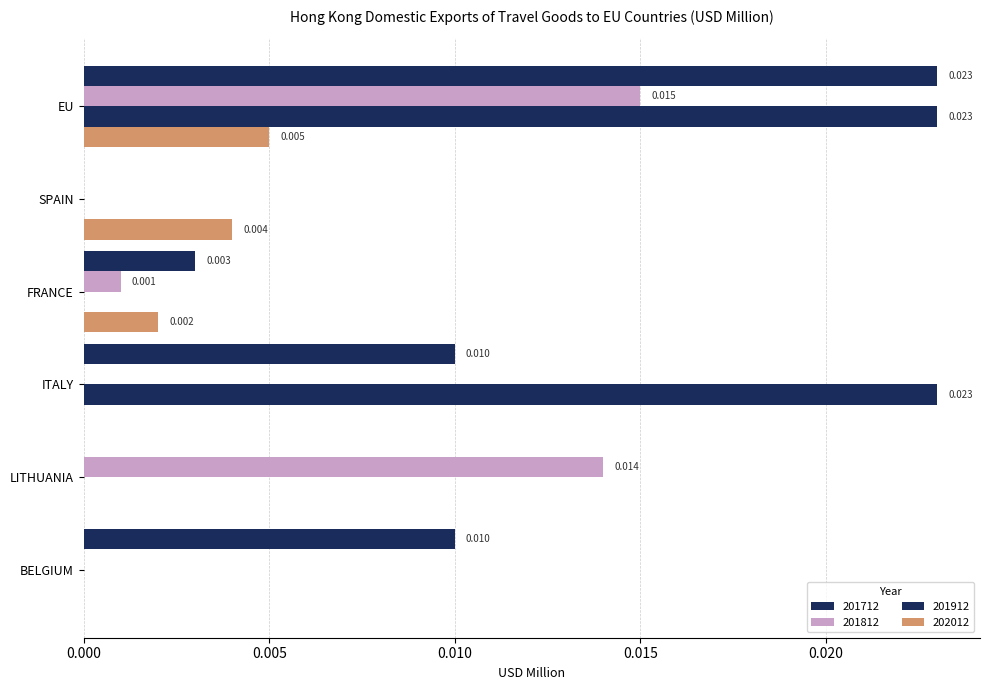

Count the number of data series in this chart.

4